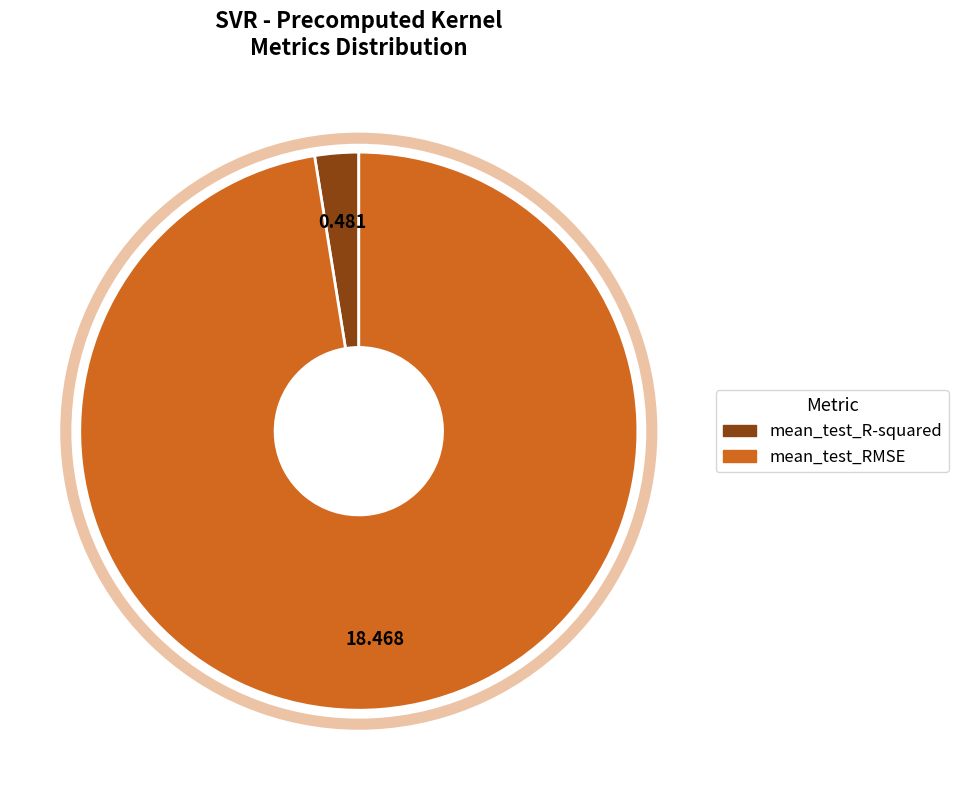

Which has a higher value, mean_test_R-squared or mean_test_RMSE?

mean_test_RMSE